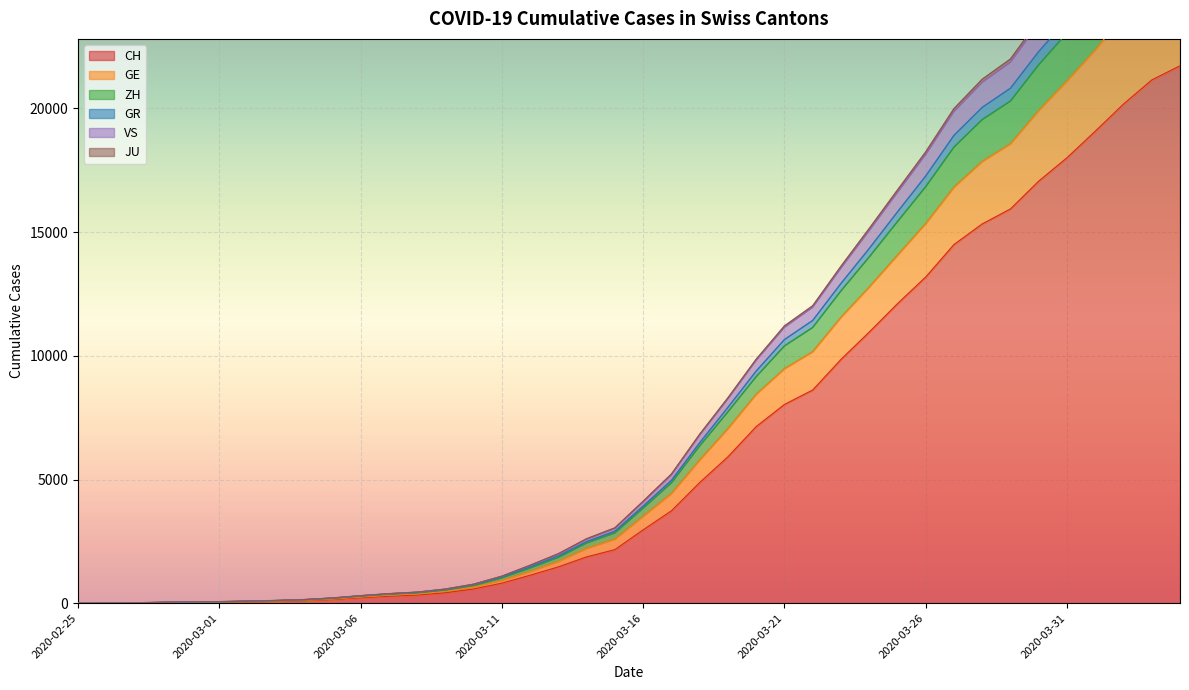

What is the difference between the highest and lowest values at 2020-03-27?

5494